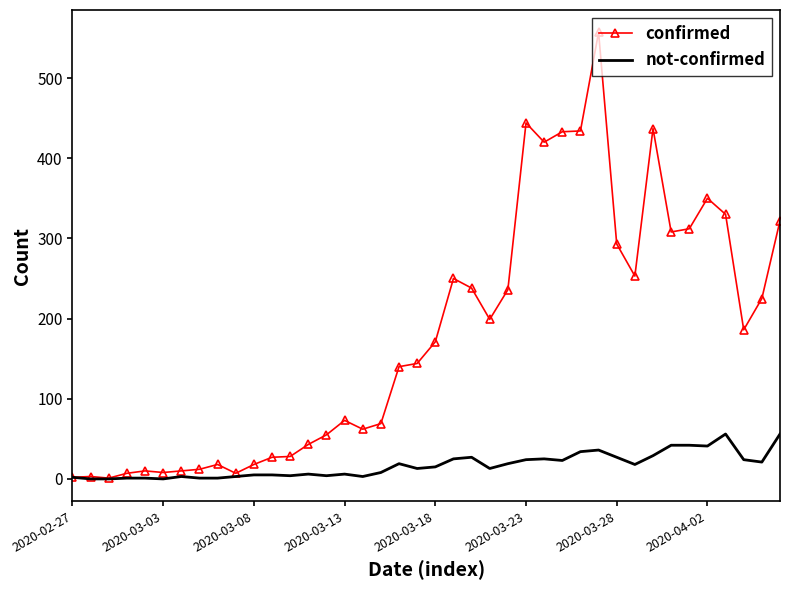

Which series has the largest total across all categories?

confirmed